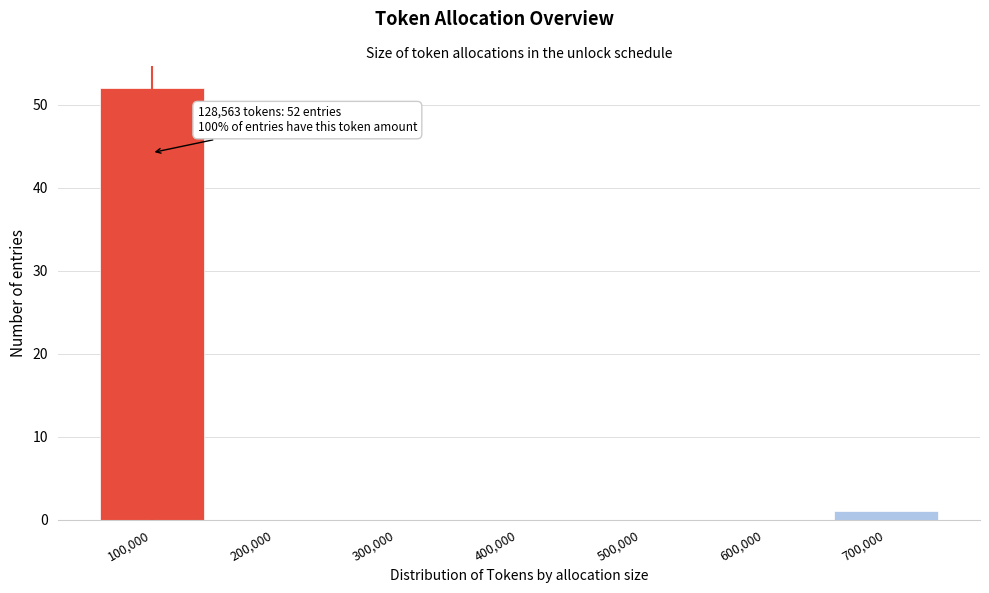

Reading left to right, extract all data points from this chart.

100,000=52	200,000=0	300,000=0	400,000=0	500,000=0	600,000=0	700,000=1